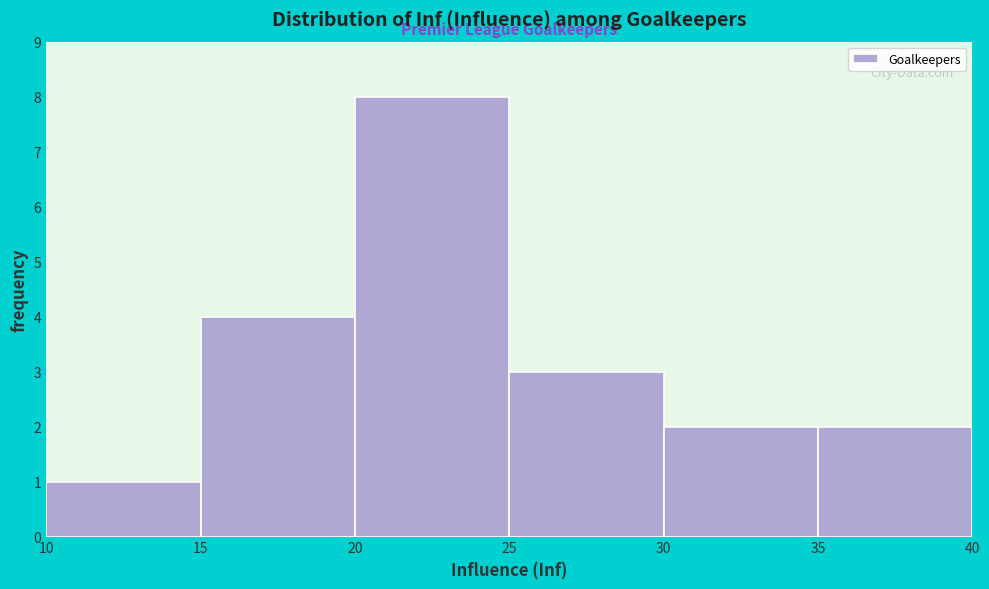

Which range on the x-axis has the tallest bar?

20 to 25